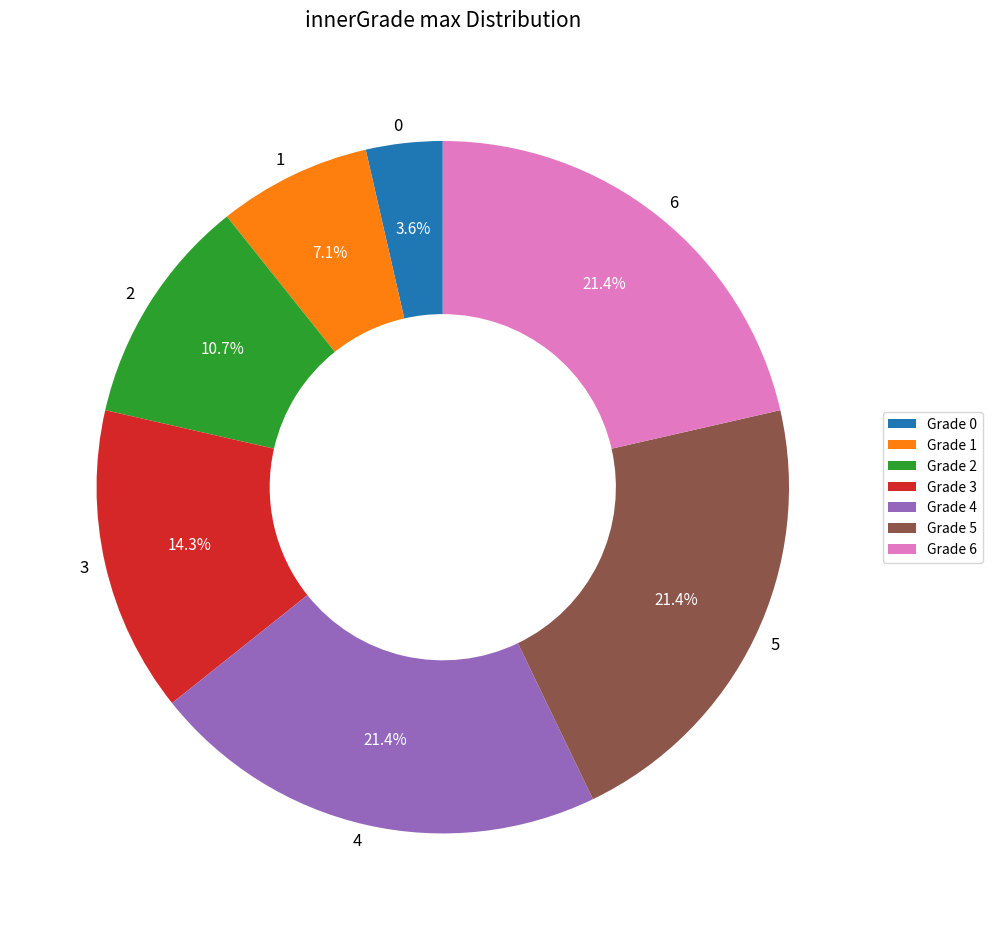

How much of the chart is everything except 6?

78.6%